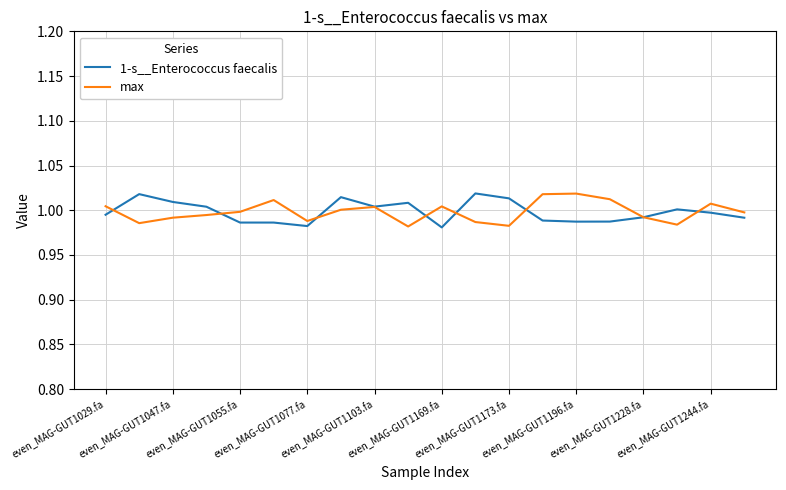

The value of max at even_MAG-GUT1077.fa is 1.5. True or false?

False